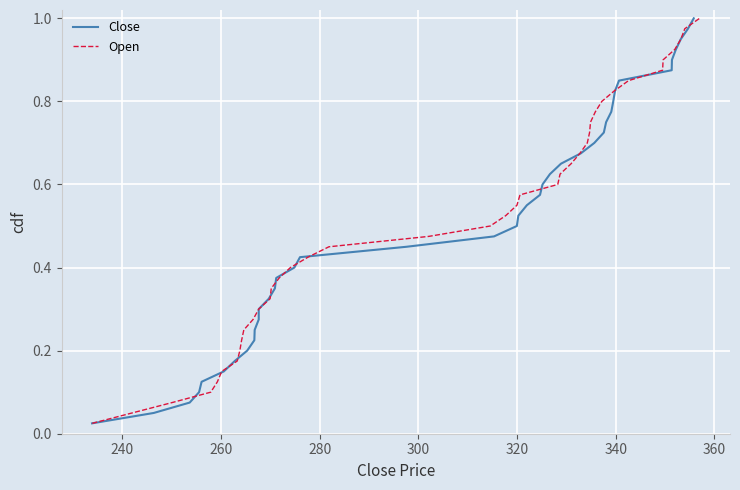

Is this an area chart (filled region under the line)?

No